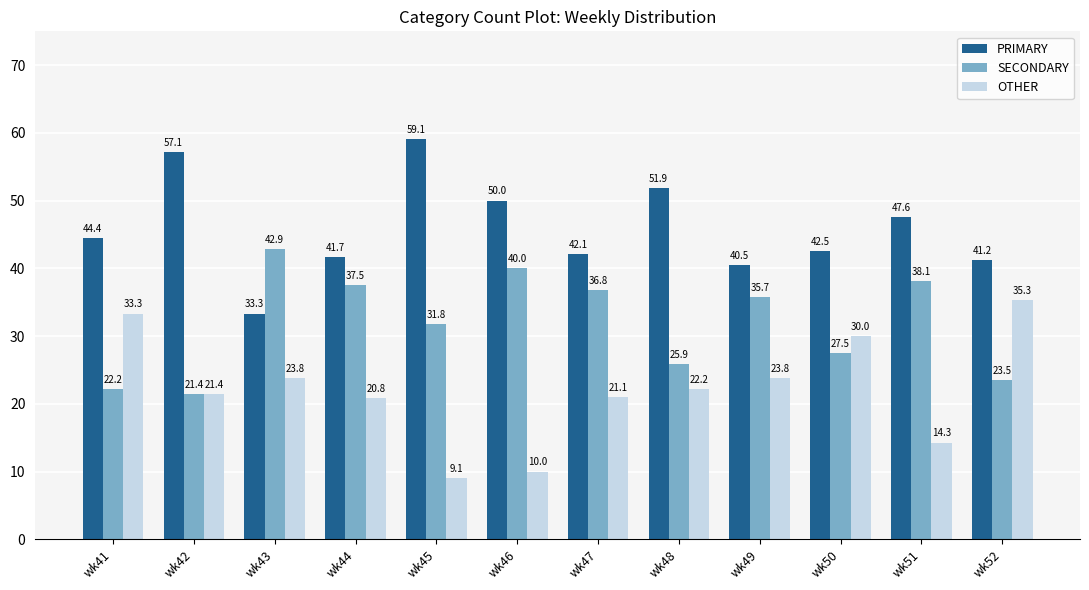

Where is SECONDARY nearest to the value 32?

wk45